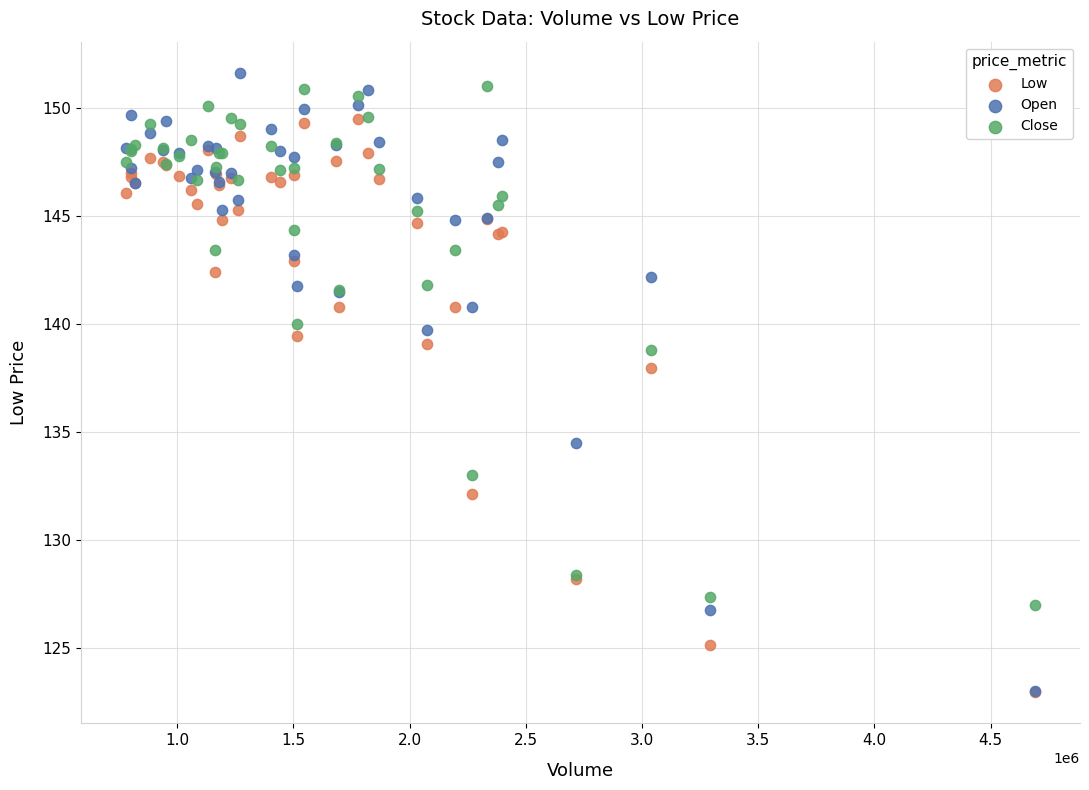

What are all the series names shown in the legend?

Low, Open, Close